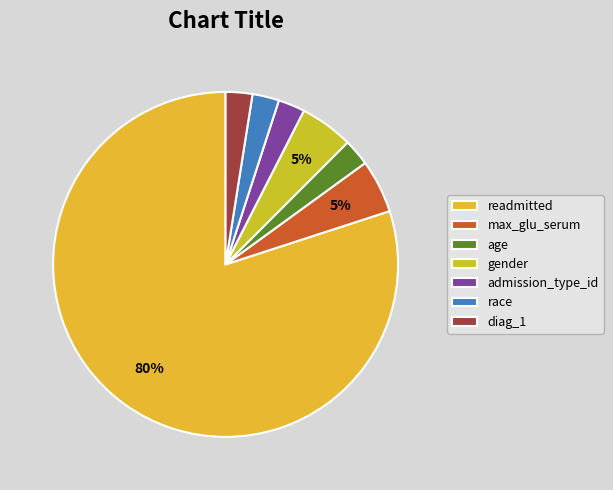

What is the ratio of the value at max_glu_serum to the value at readmitted?

0.1